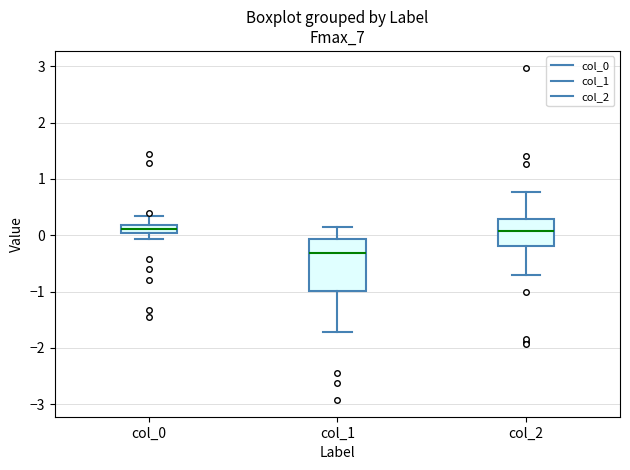

Comparing the boxes themselves (not the whiskers), which one is the tallest?

col_1